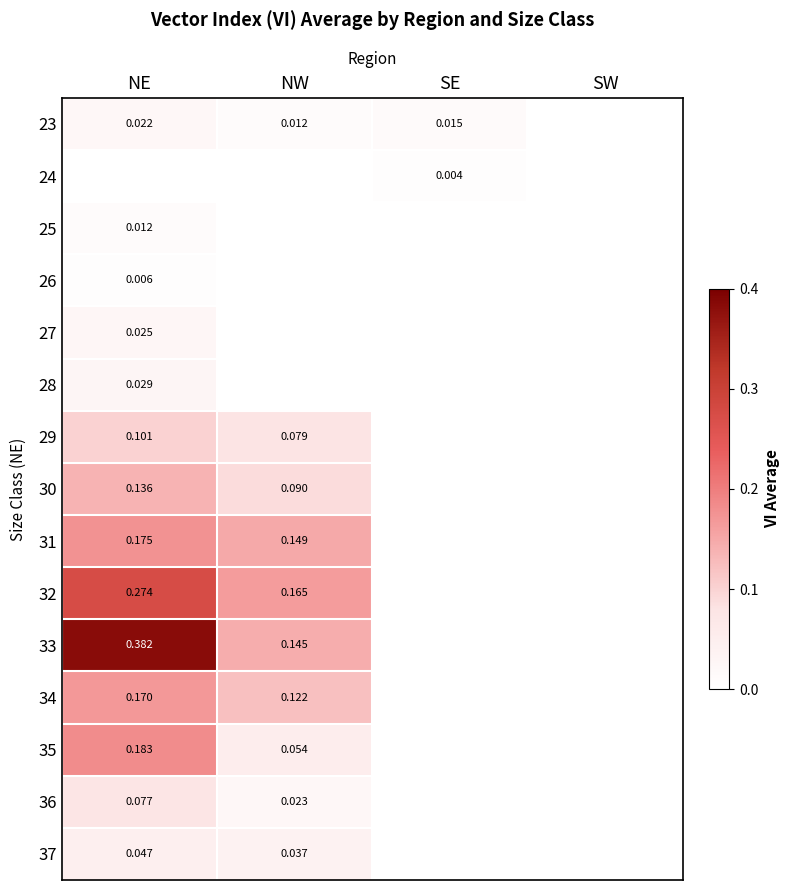

How many values in the 23 series exceed 0?

3